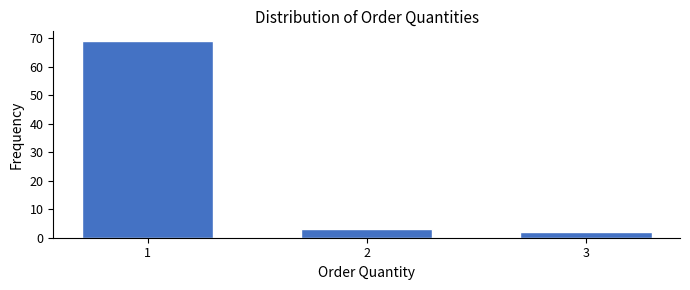

Reading right to left, transcribe all the data shown in this chart.

3=2	2=3	1=69